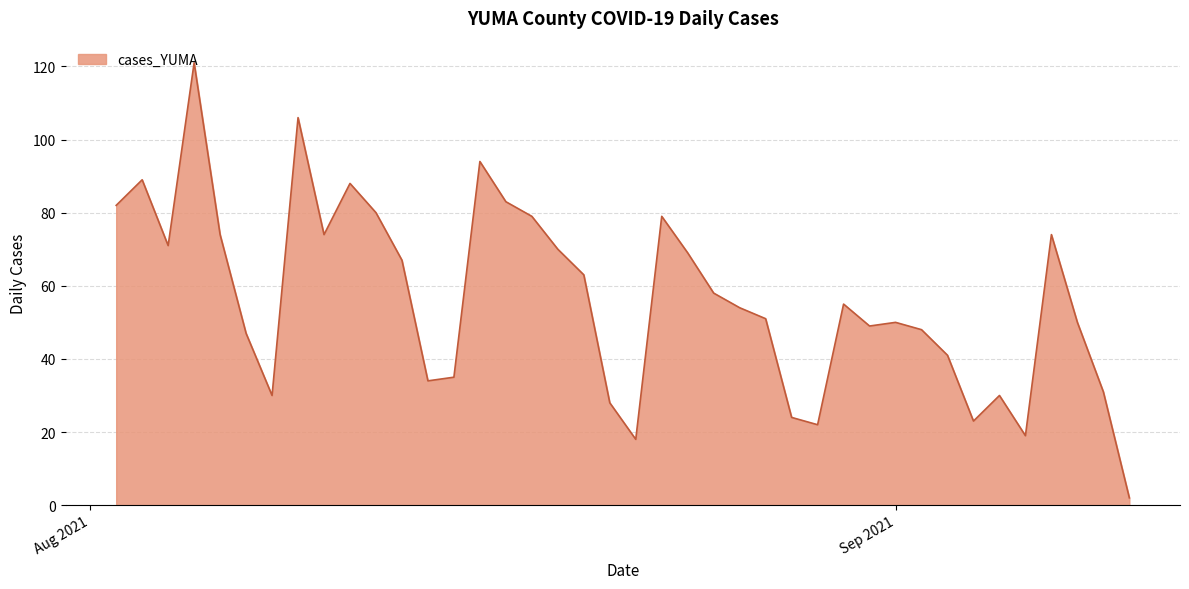

How many lines are shown in the chart?

1